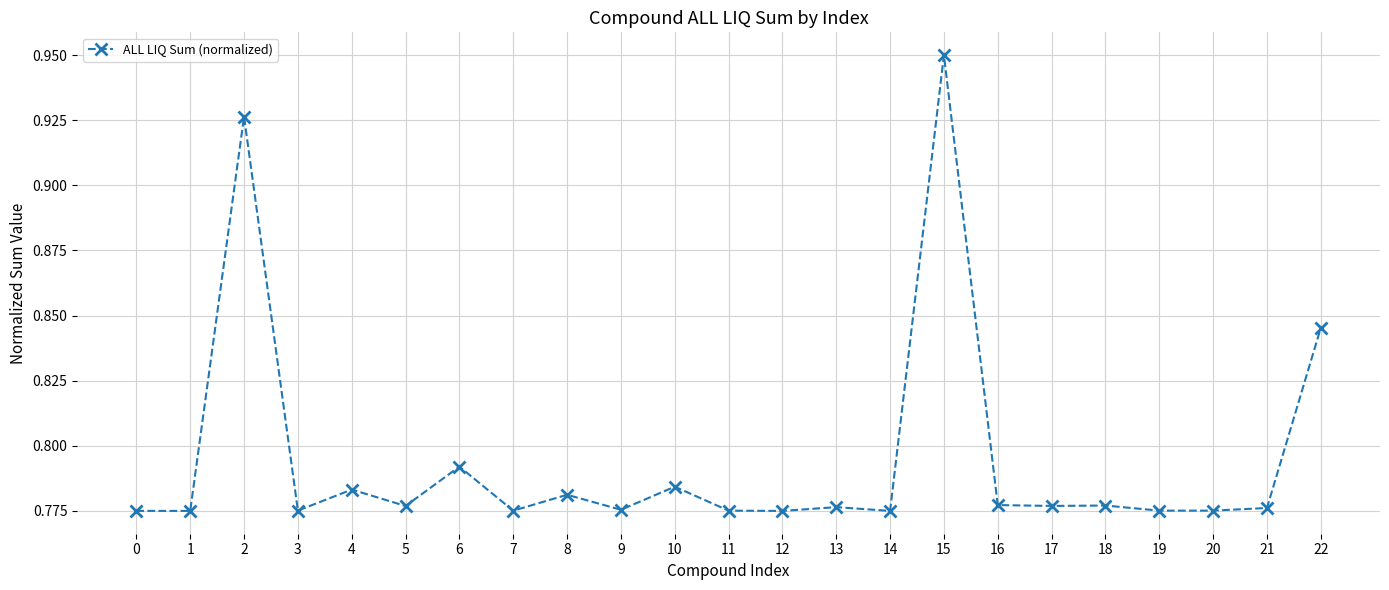

True or false: the data shows 1.0 at 20.

False